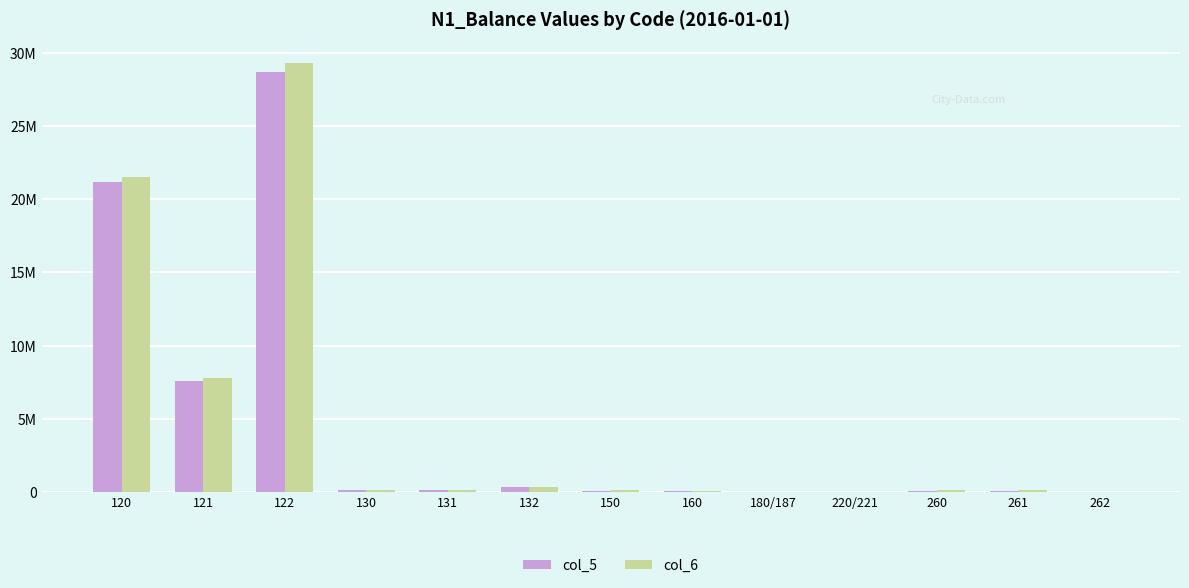

What are all the series names shown in the legend?

col_5, col_6